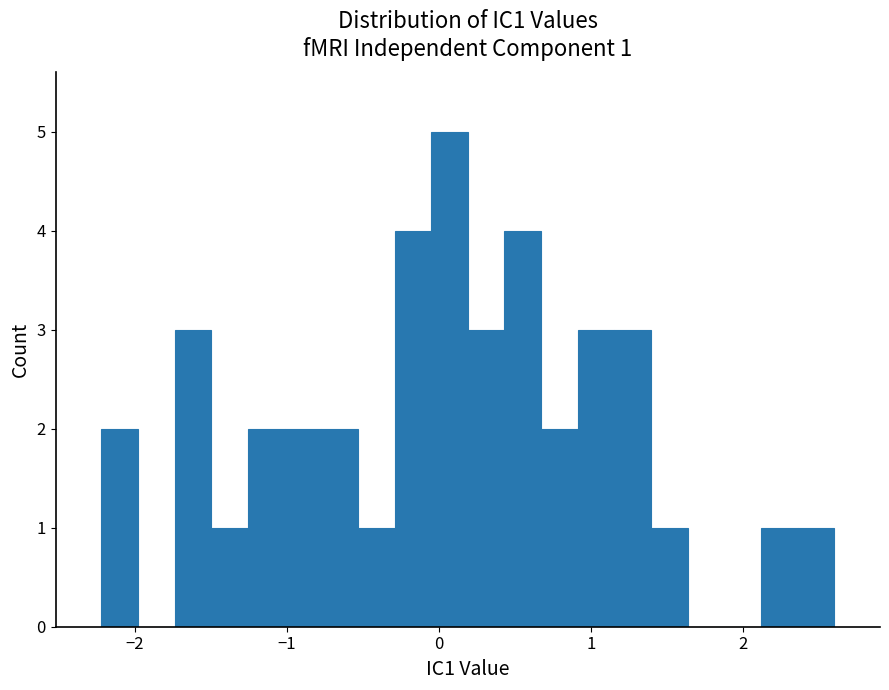

Around what value on the x-axis is the tallest bar? Give the approximate position of its centre, as read against the axis.

0.1